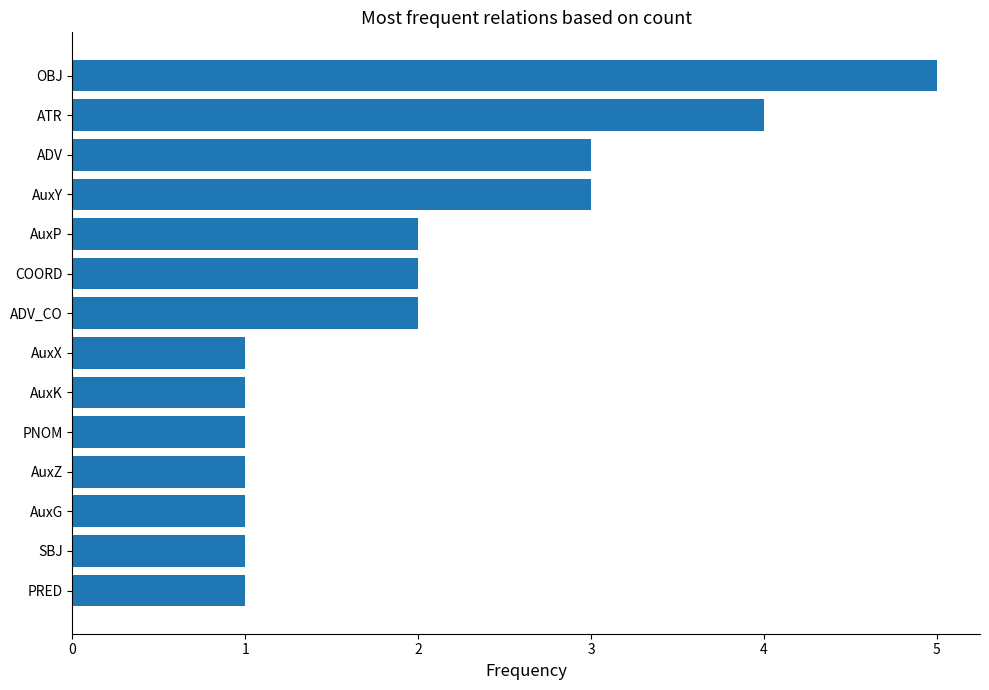

Read the value at OBJ.

5